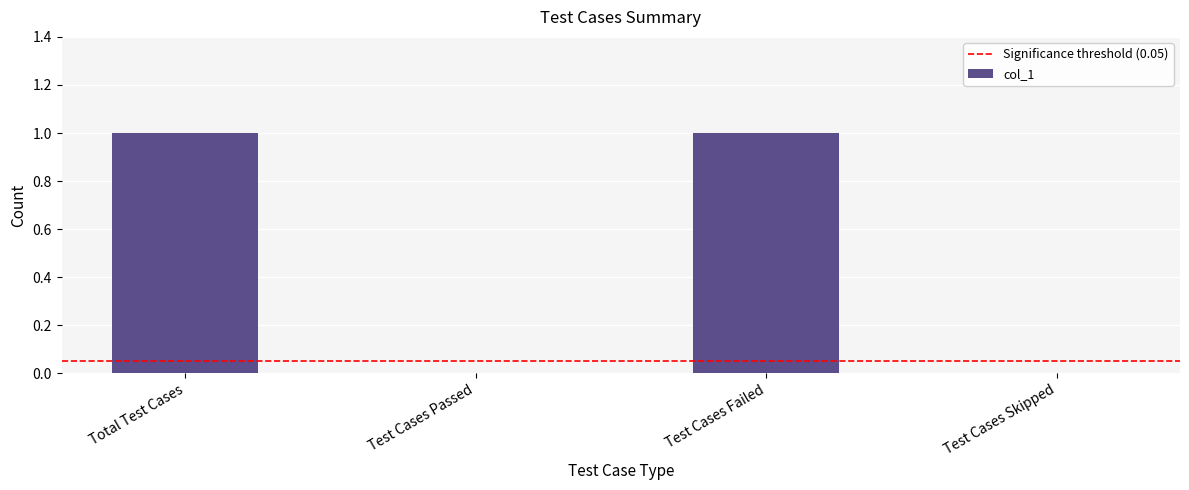

Between Test Cases Failed and Test Cases Skipped, which is larger?

Test Cases Failed